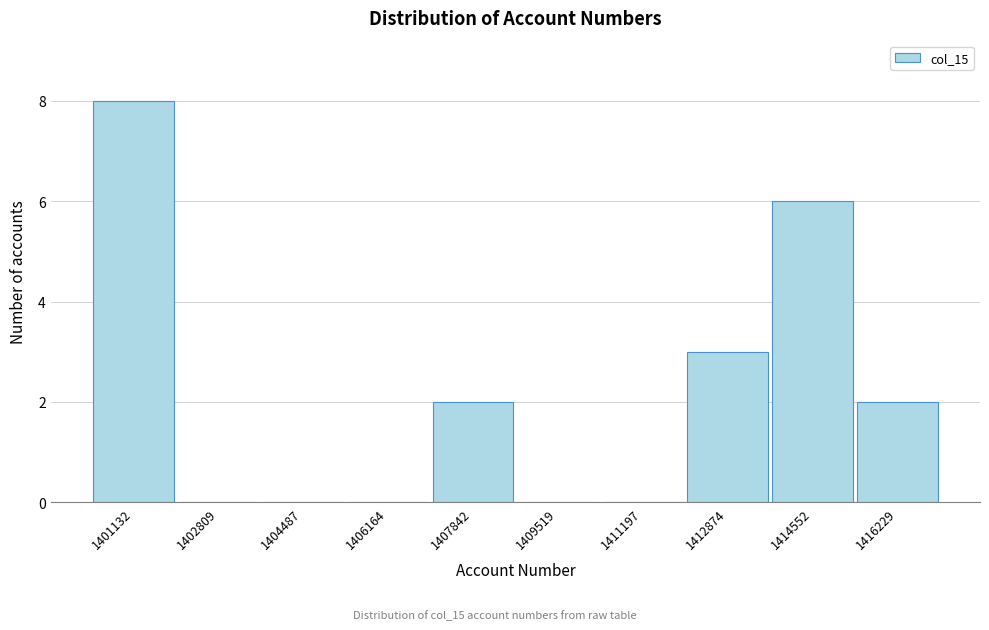

Reading left to right, extract all data points from this chart.

1401132=8	1402809=0	1404487=0	1406164=0	1407842=2	1409519=0	1411197=0	1412874=3	1414552=6	1416229=2